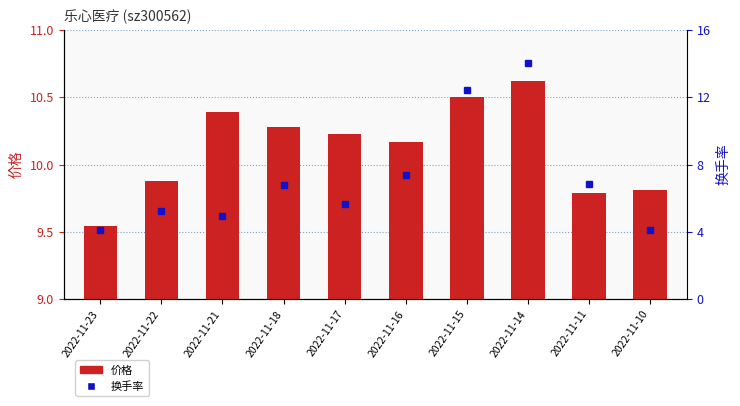

Are the bars horizontal?

No